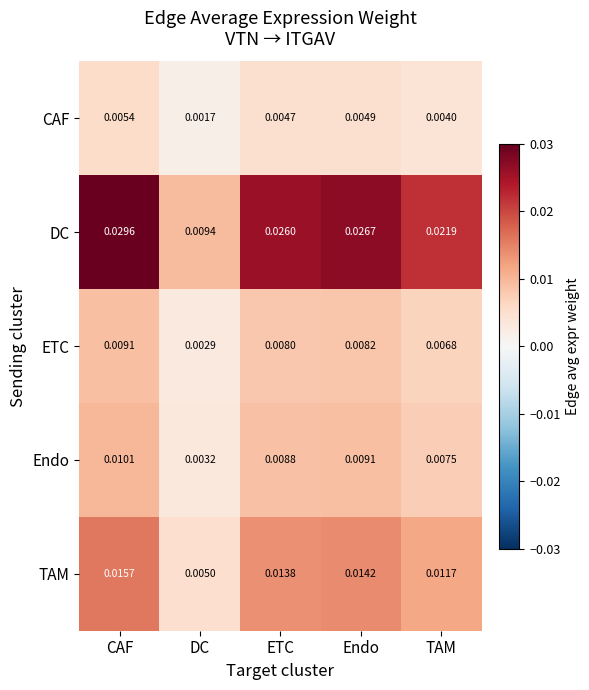

List the labels in order of ETC value, largest first.

CAF, Endo, ETC, TAM, DC